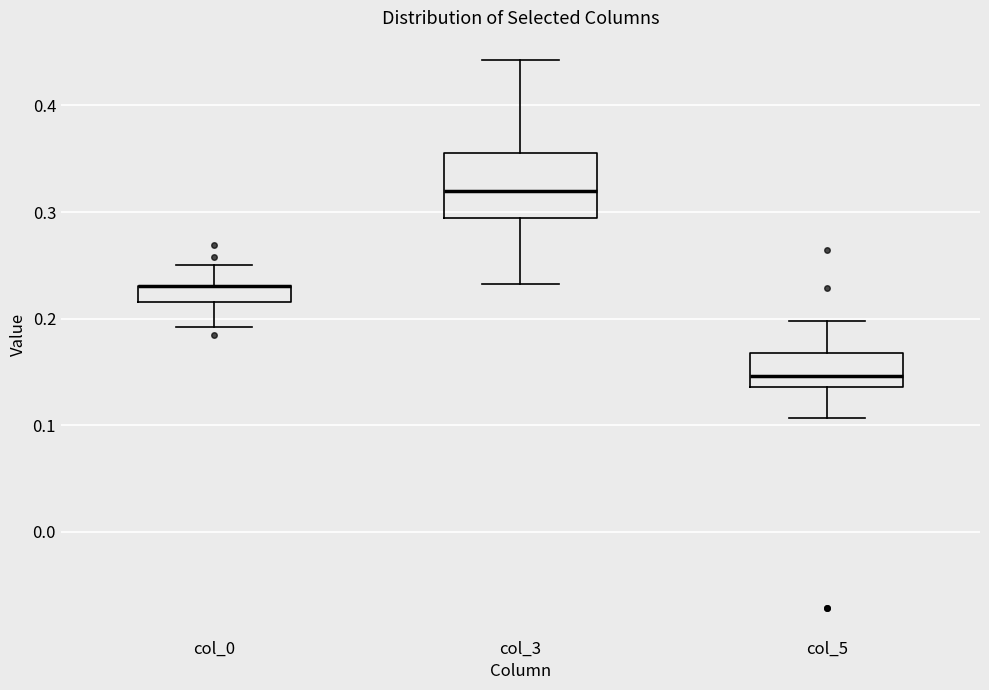

Comparing the boxes themselves (not the whiskers), which one is the tallest?

col_3